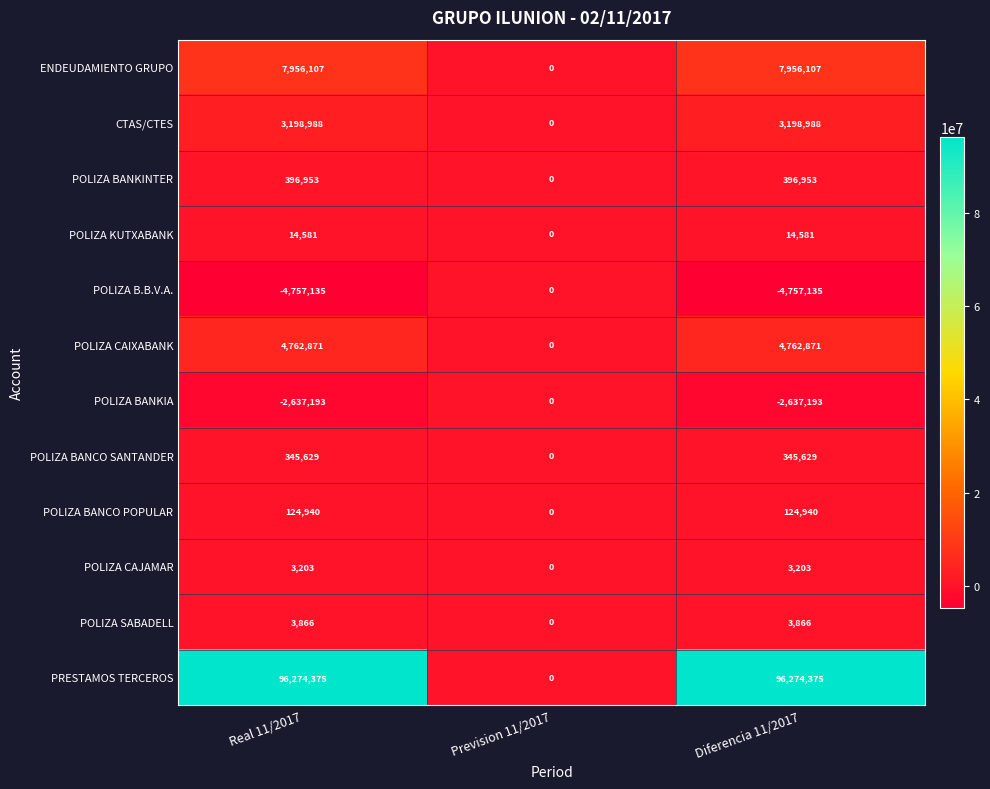

What is the minimum value shown in the chart?

-4757135